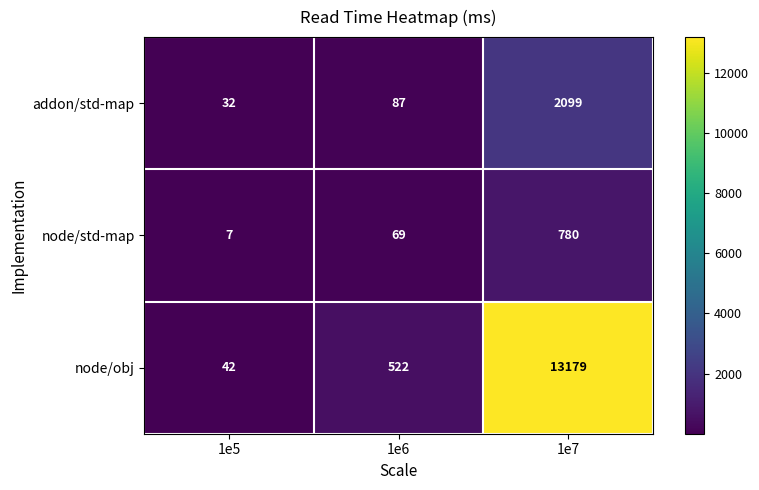

What is the maximum value shown in the chart?

13179